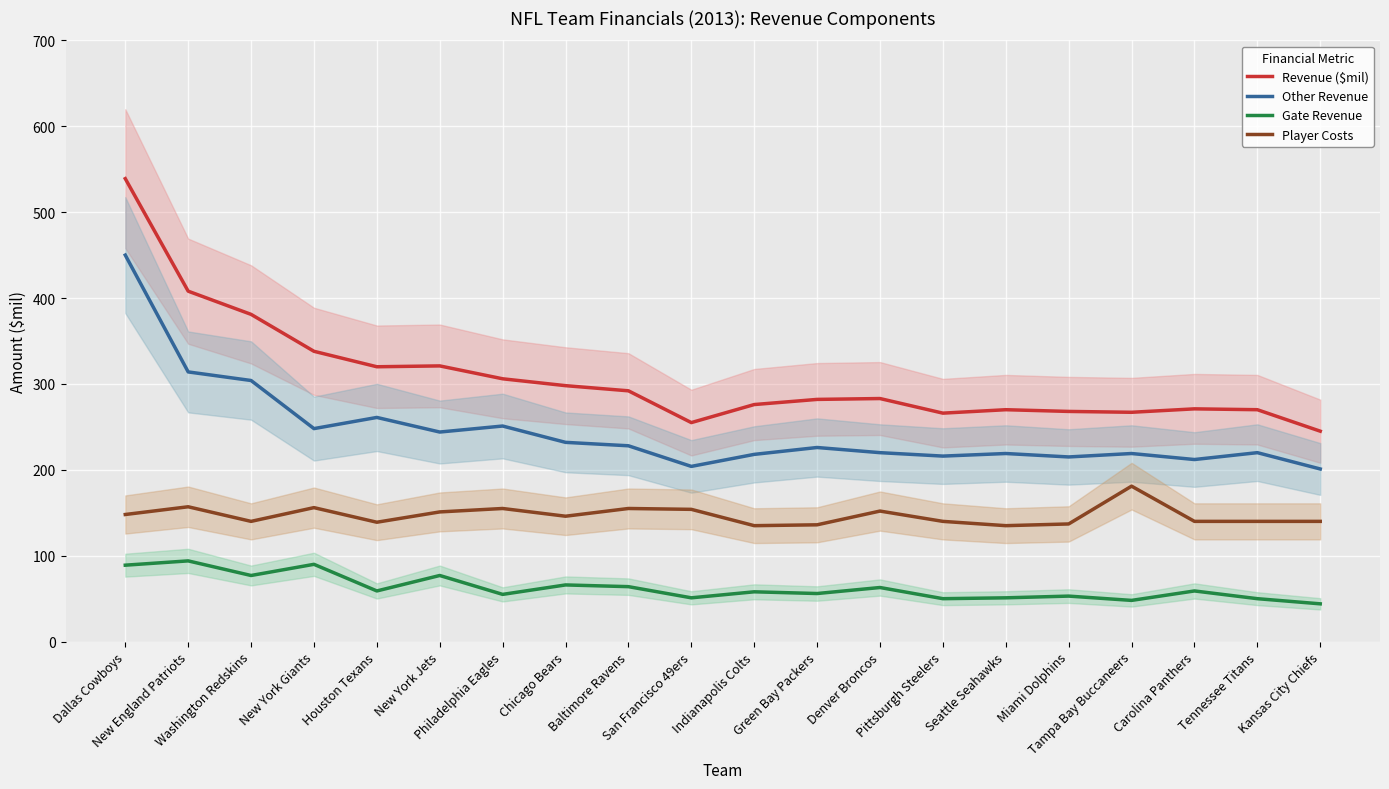

What position from the left is New York Jets?

6